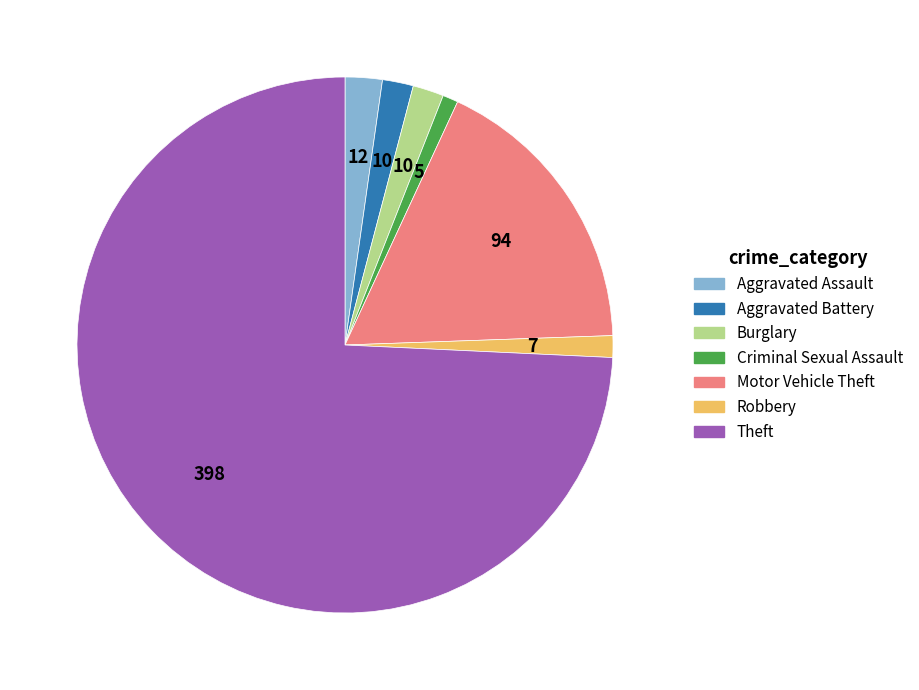

Between Criminal Sexual Assault and Theft, which is larger?

Theft